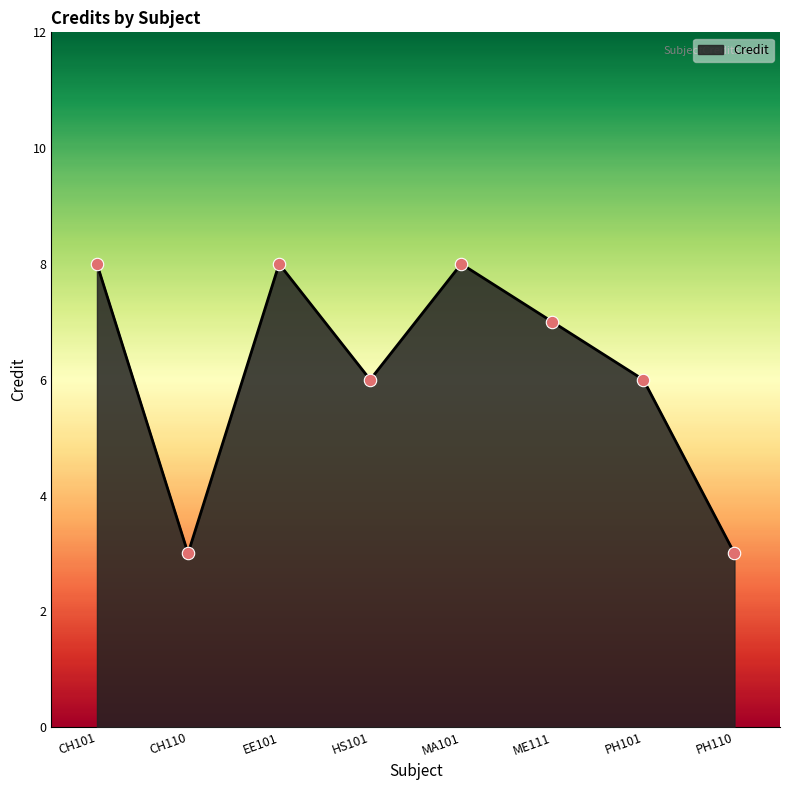

Between CH110 and CH101, which is larger?

CH101